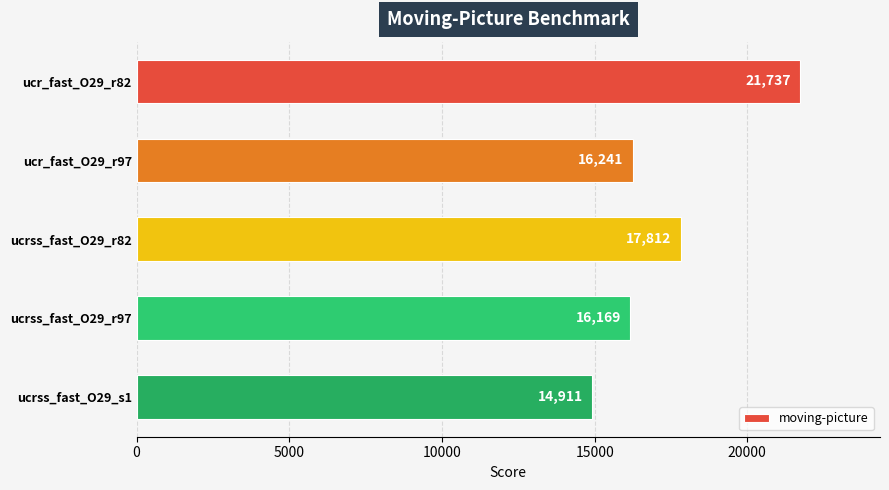

The value at ucrss_fast_O29_s1 is 14911. True or false?

True